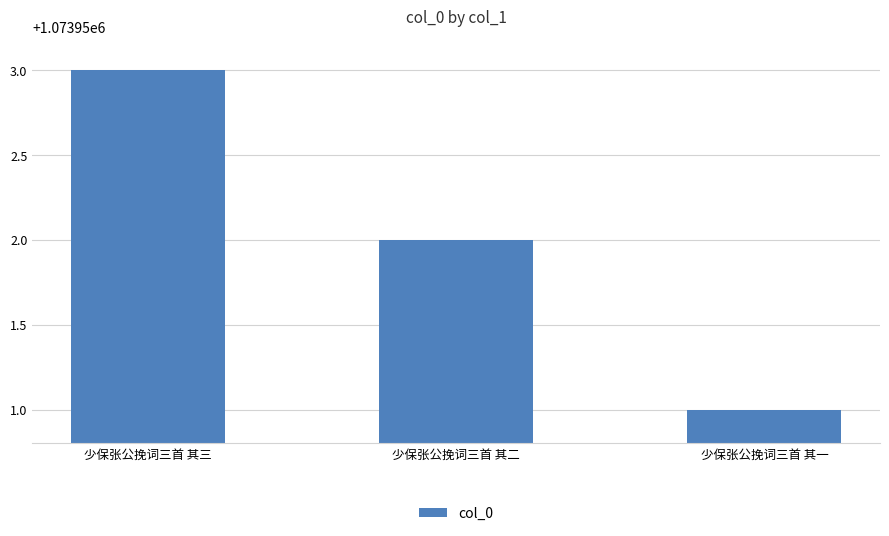

Rank the categories by value from highest to lowest.

少保张公挽词三首 其三, 少保张公挽词三首 其二, 少保张公挽词三首 其一